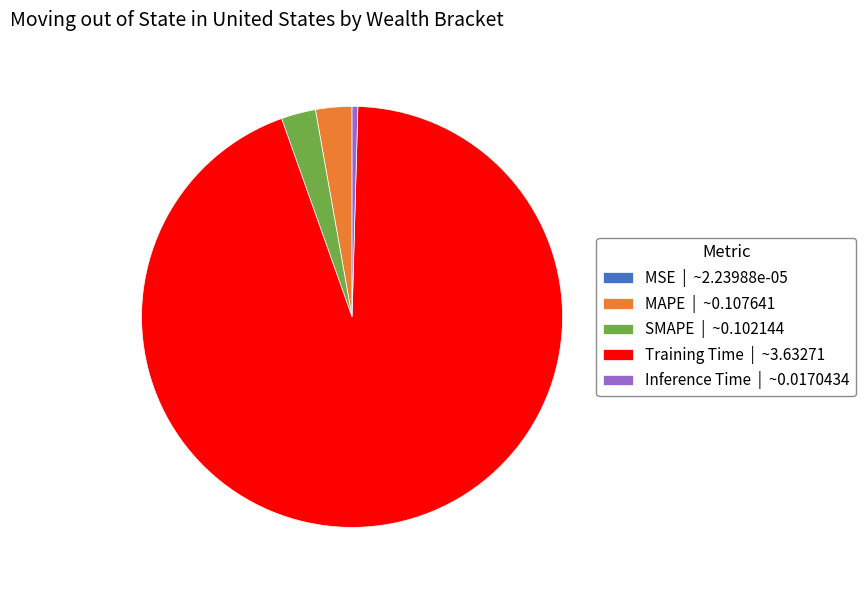

What is the majority slice?

Training Time